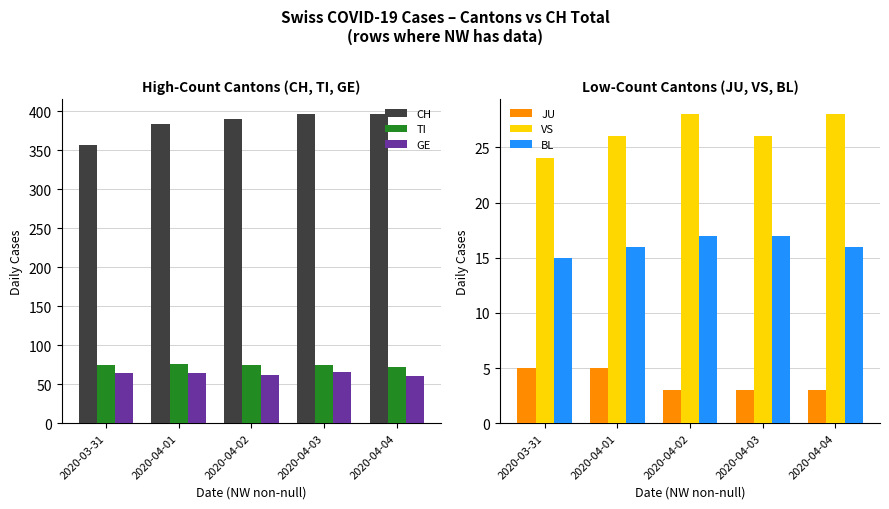

The value of JU at 2020-04-03 is 5. True or false?

False